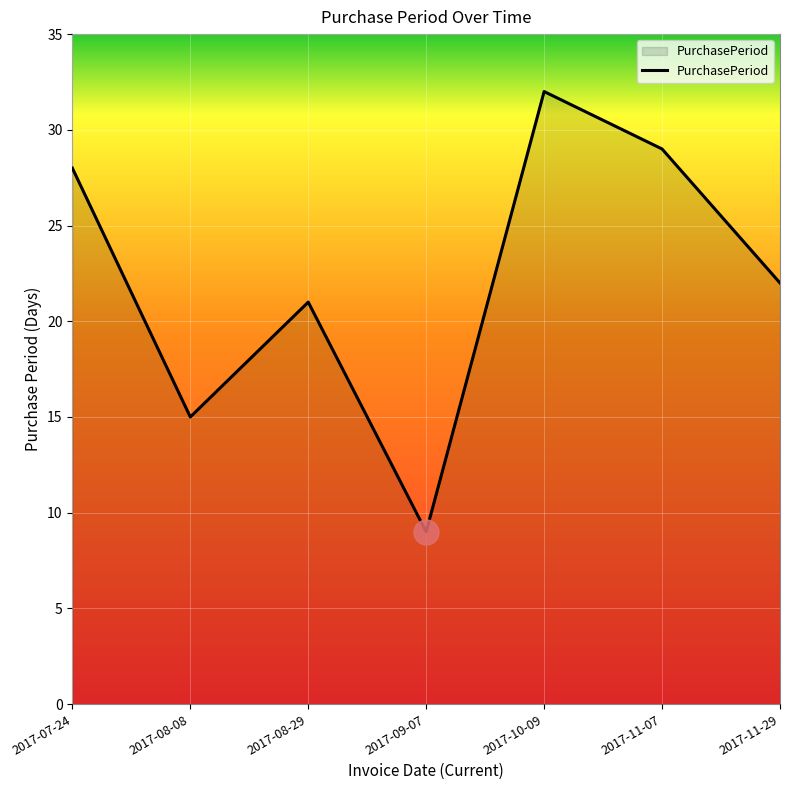

What position from the left is 2017-11-07?

6